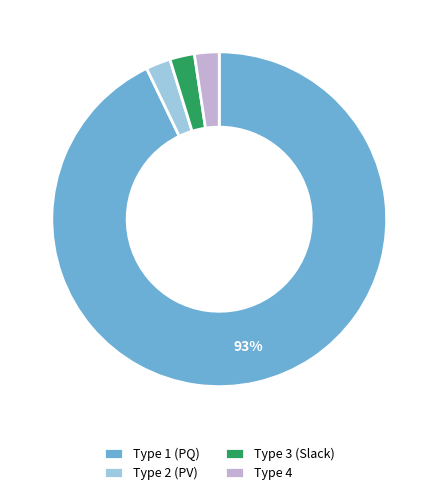

Is there any slice that represents more than half of the pie?

Yes